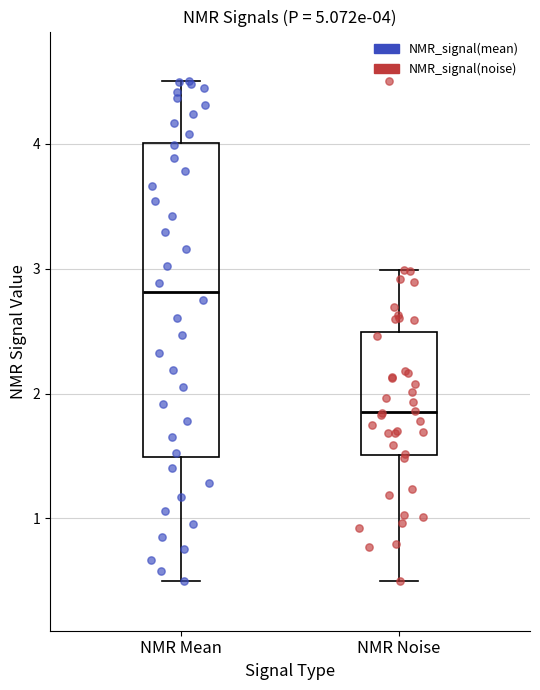

Which box is the tallest, from its lower edge to its upper edge?

NMR Mean